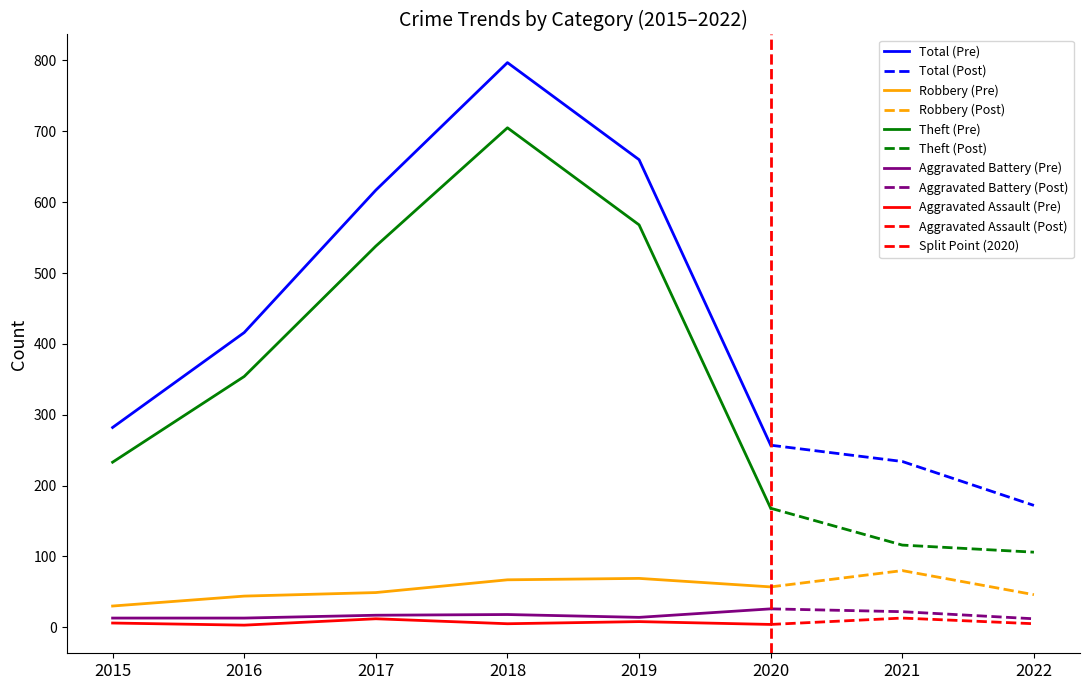

What is the sum of all Theft values?

2788